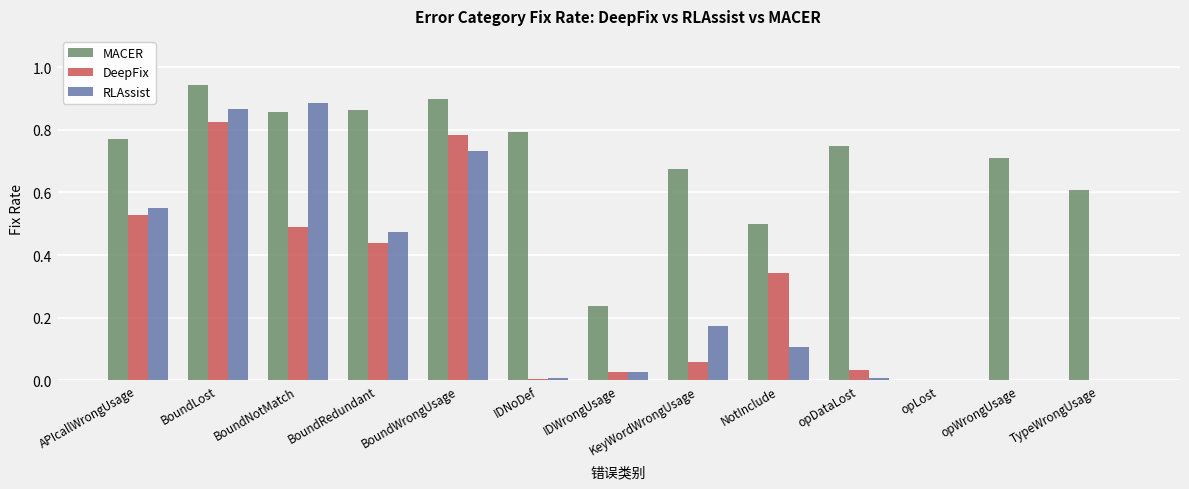

What is the sum of the MACER values at BoundLost and NotInclude?

1.4